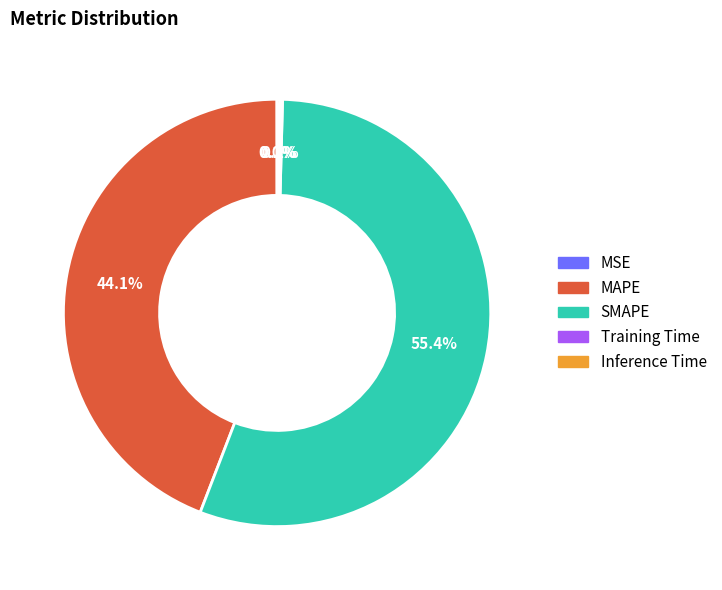

Which category has the biggest portion of the pie?

SMAPE